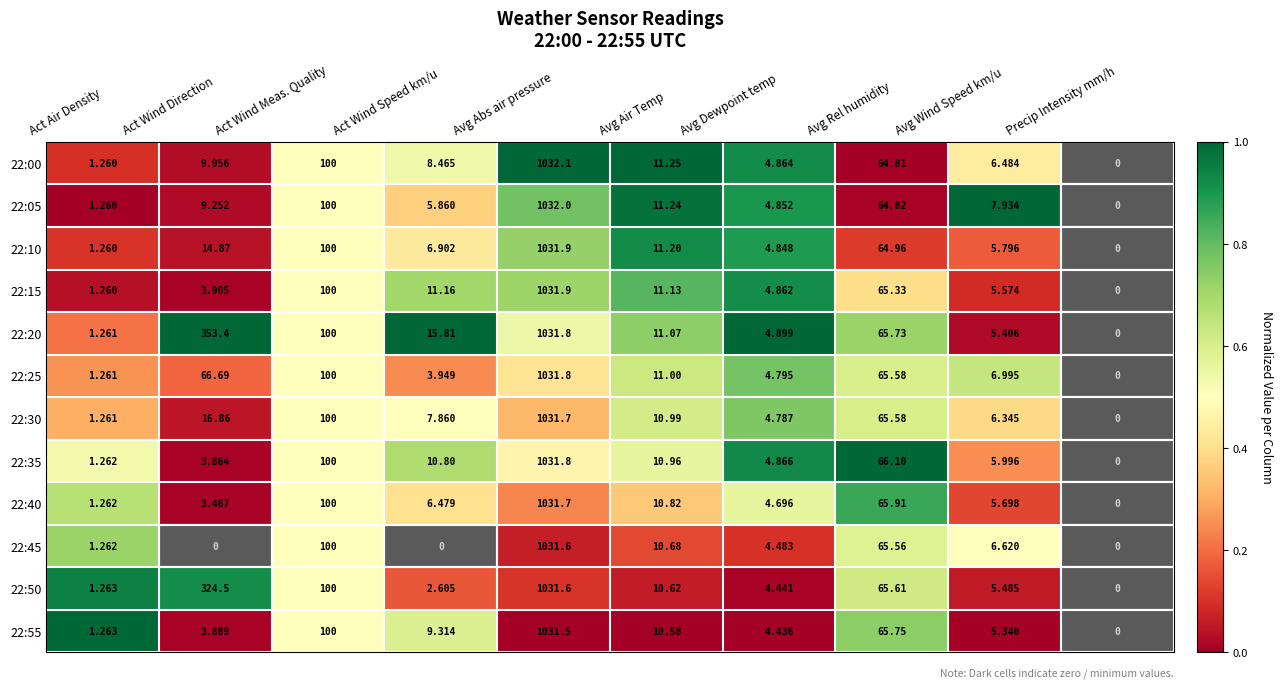

At which label does 22:00 reach its peak?

Avg Abs air pressure